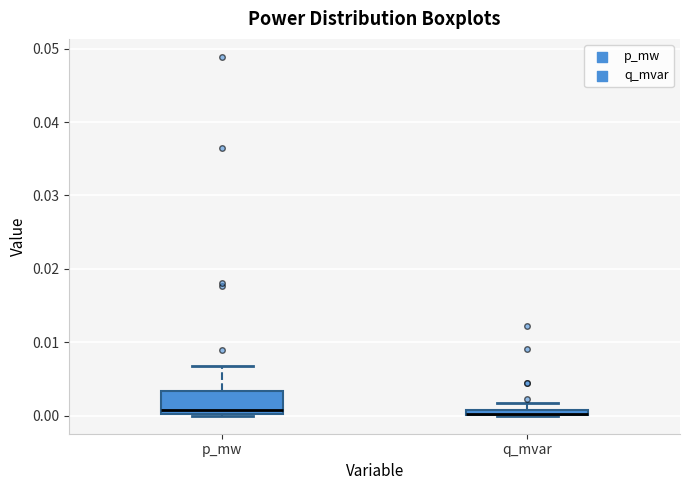

Where is the upper edge of the box for q_mvar on the y-axis? The values are not printed on the chart, so give them approximately, as read against the axis.

0.001